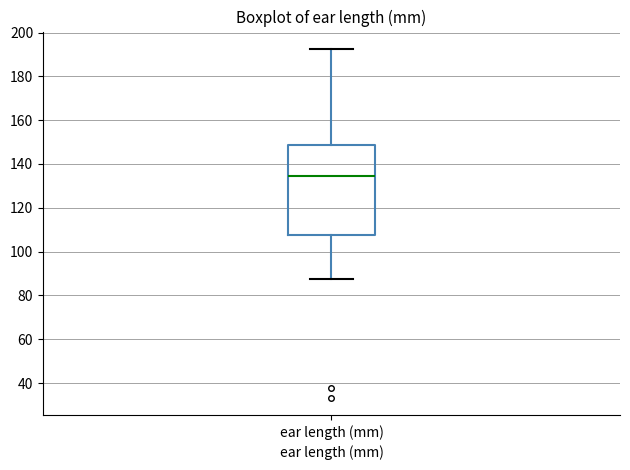

Transcribe this box plot: give where the median line is, the range the box spans, and where the two whiskers end, as read against the y-axis. The values are not printed on the chart, so give them approximately, as read against the axis.

median 134, box 108 to 148, whiskers 88 to 192